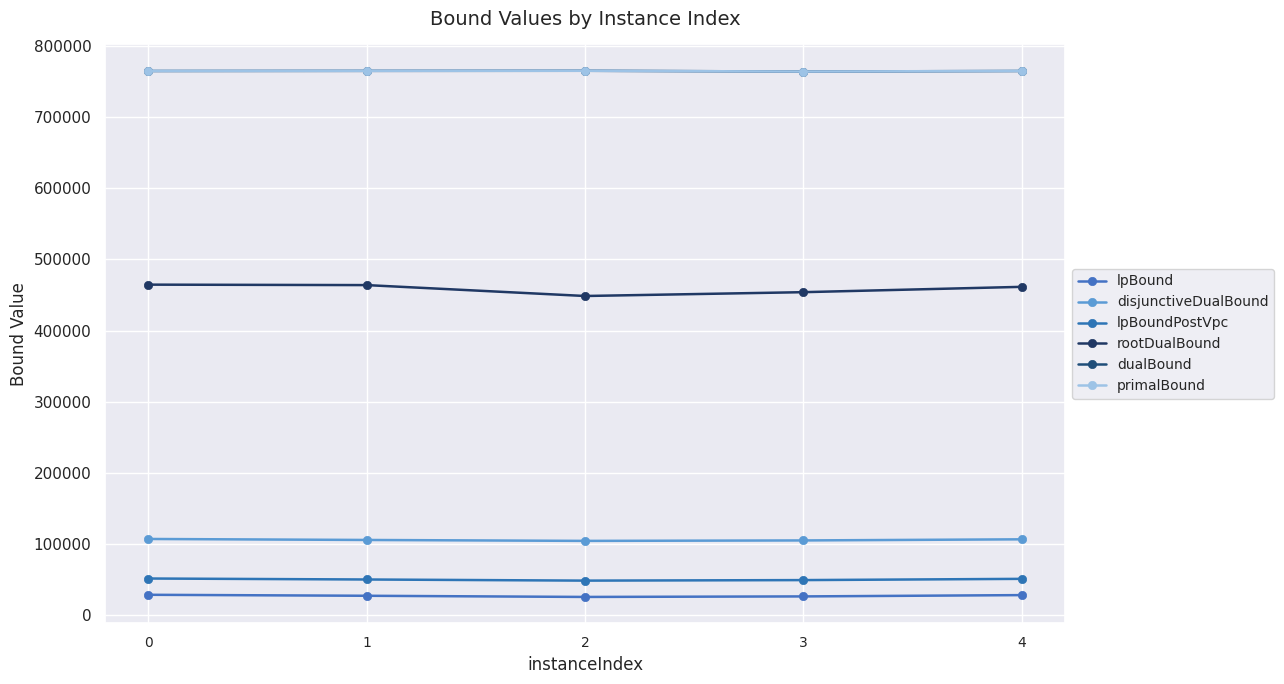

What is the minimum value shown in the chart?

25669.4